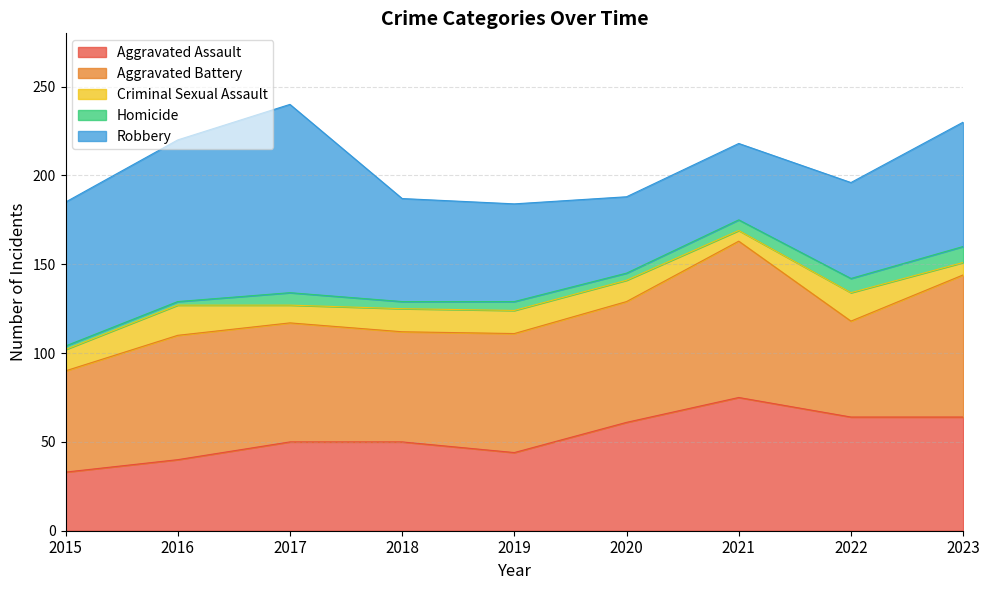

At how many categories does at least one series exceed 28?

9